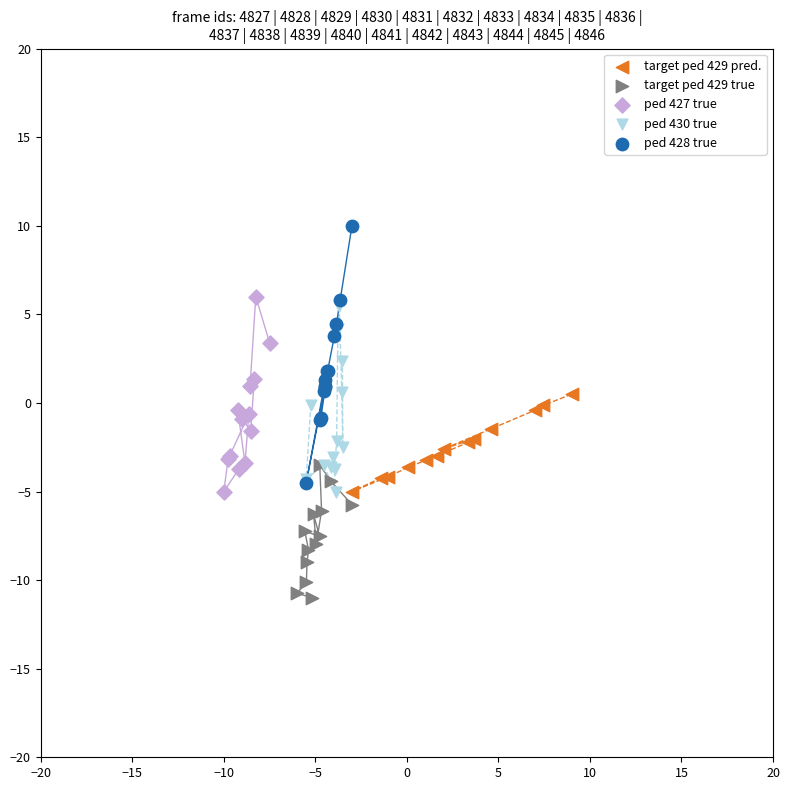

Which series contains the lowest Y value?

target ped 429 true